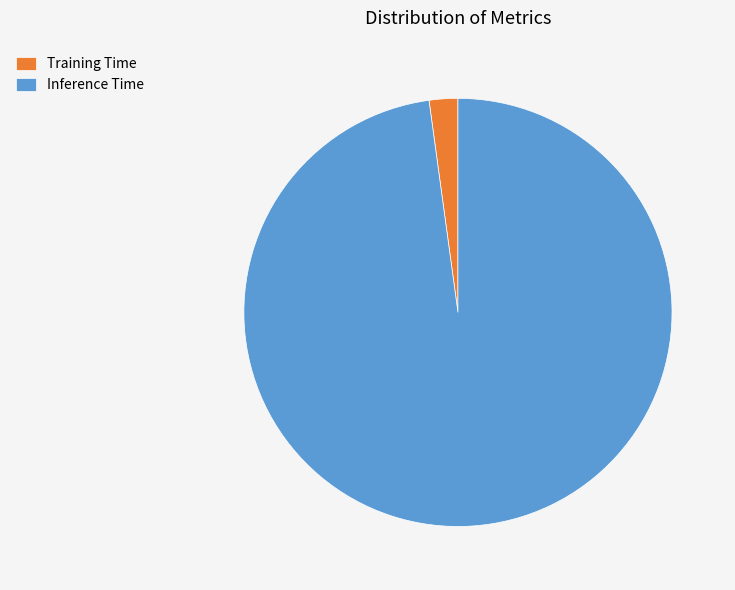

Which has a higher value, Inference Time or Training Time?

Inference Time